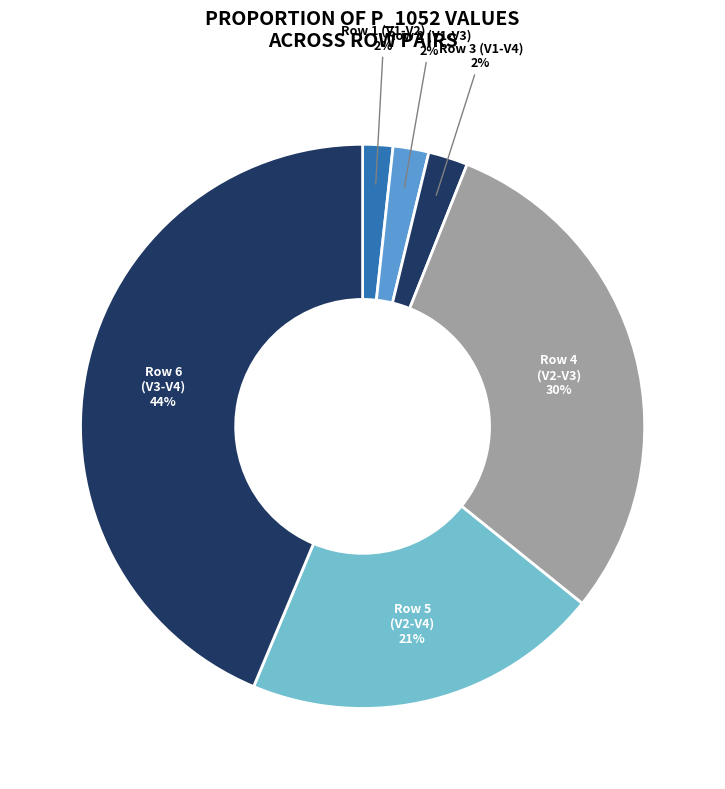

Count the number of slices in the pie.

6